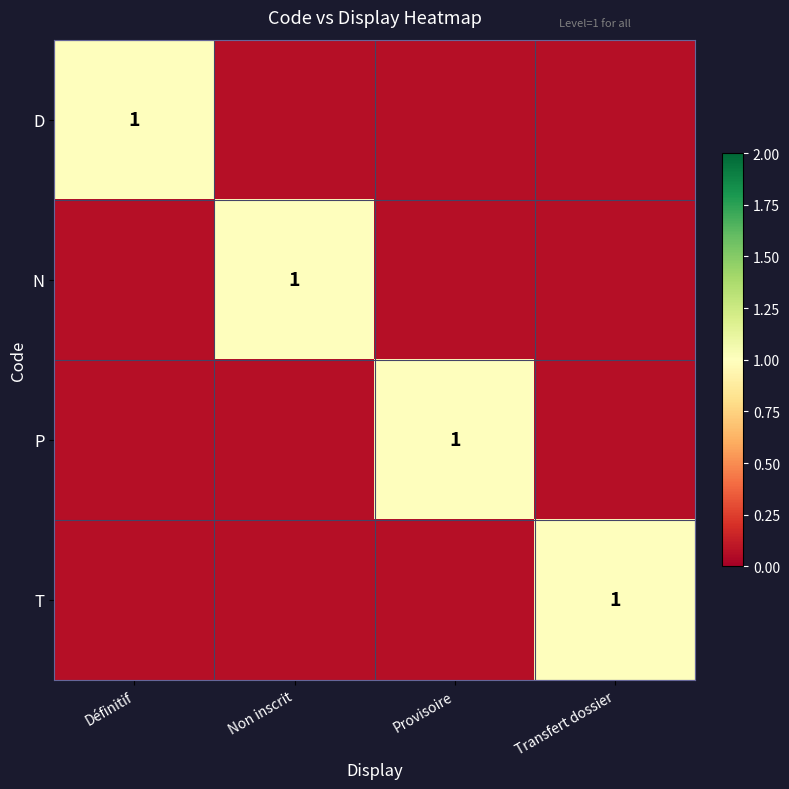

How many categories are shown in the chart?

4